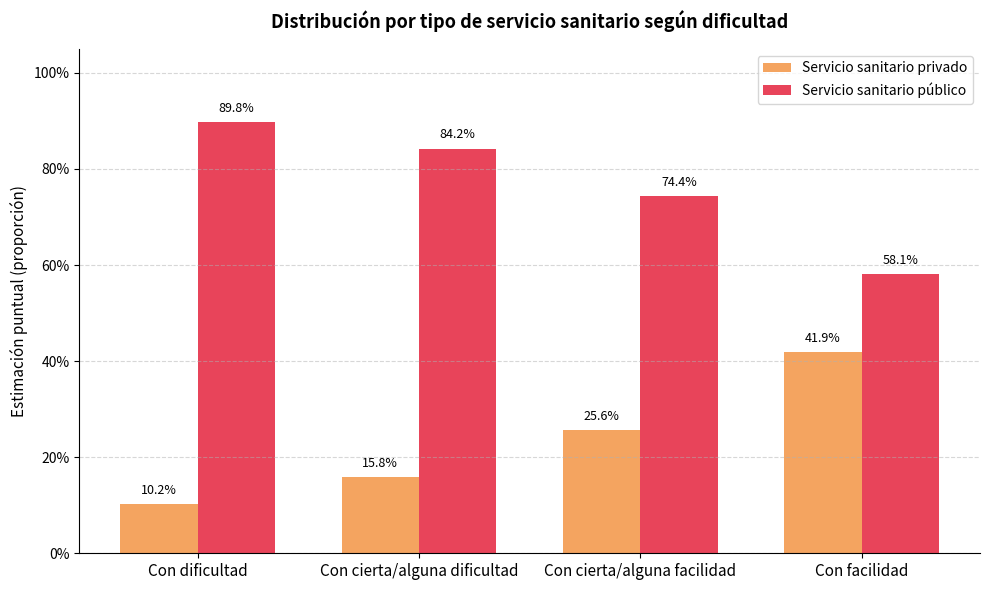

Does the chart contain any negative values?

No